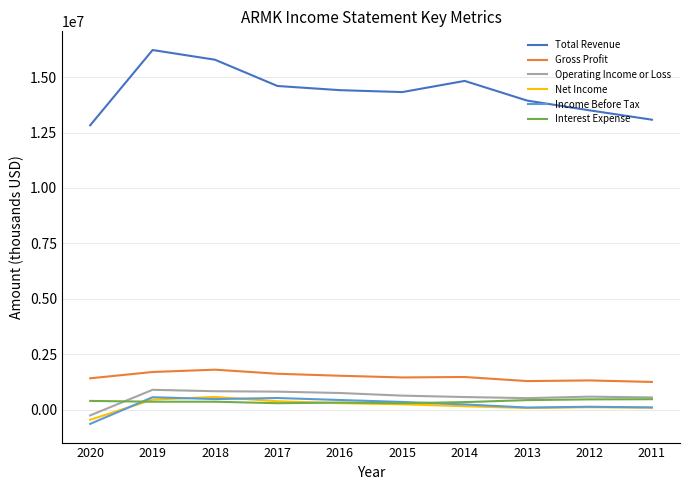

What is the highest value of the Interest Expense series?

466100